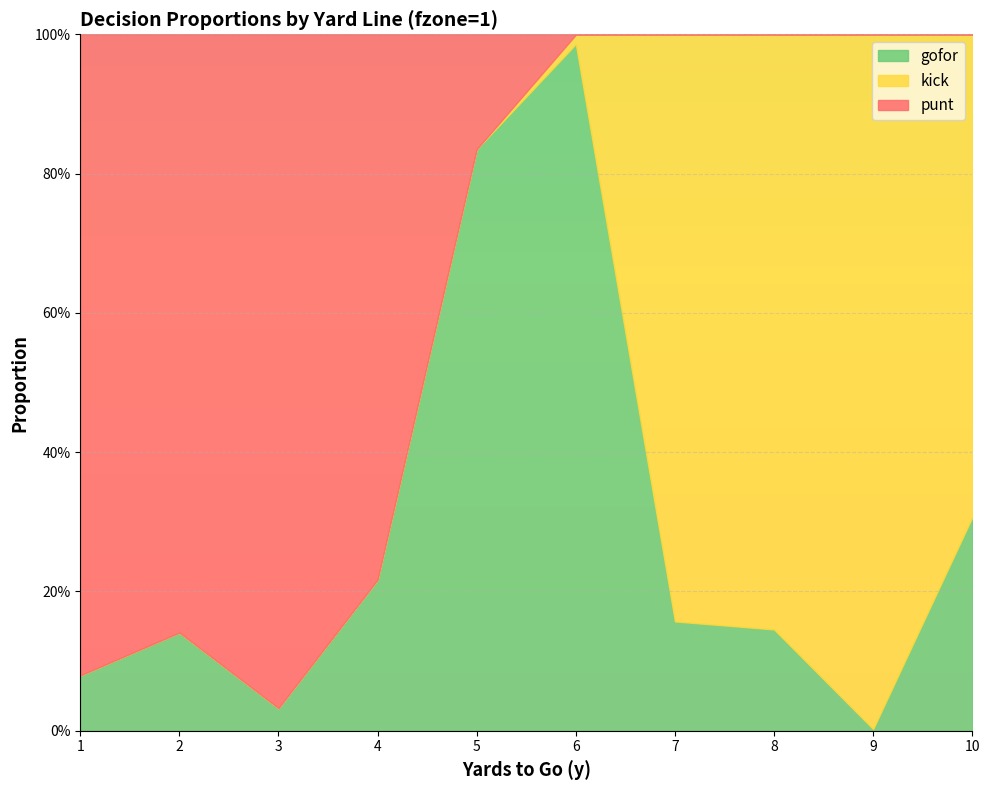

Is it true that kick equals 0.3 at 10?

False